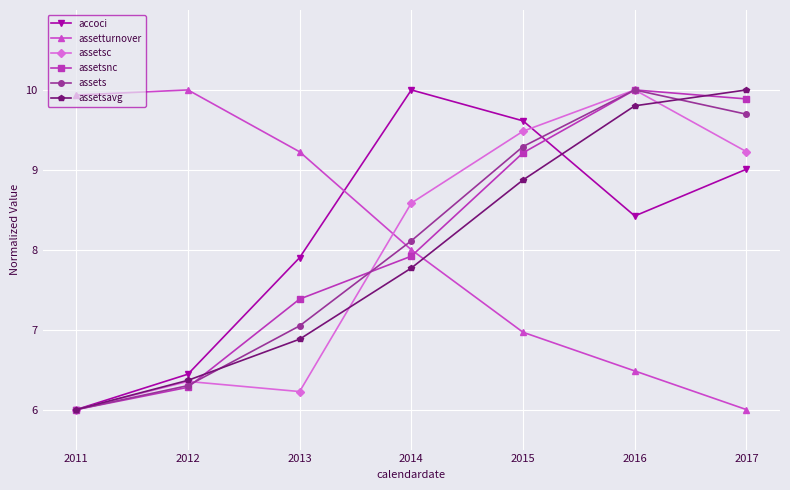

Reading left to right, list all the values displayed in this chart.

accoci: 6.0	6.4	7.9	10.0	9.6	8.4	9.0
assetturnover: 9.9	10.0	9.2	8.0	7.0	6.5	6.0
assetsc: 6.0	6.4	6.2	8.6	9.5	10.0	9.2
assetsnc: 6.0	6.3	7.4	7.9	9.2	10.0	9.9
assets: 6.0	6.3	7.0	8.1	9.3	10.0	9.7
assetsavg: 6.0	6.4	6.9	7.8	8.9	9.8	10.0